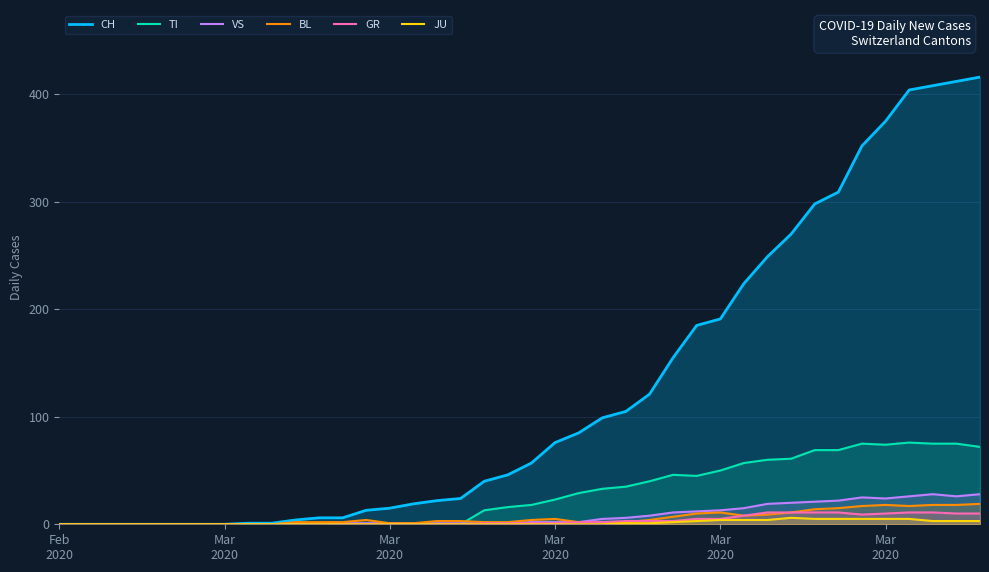

Rank the series by their maximum value, from highest to lowest.

CH, TI, VS, BL, GR, JU